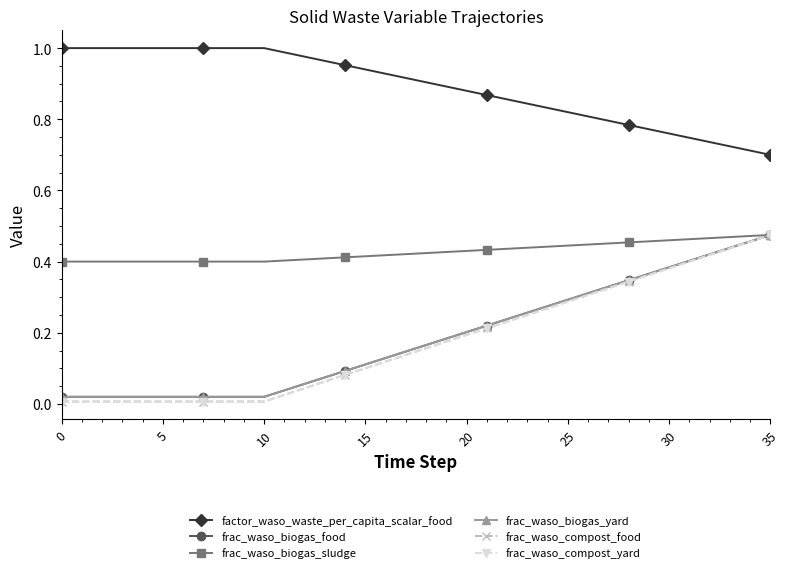

How many lines are shown in the chart?

6